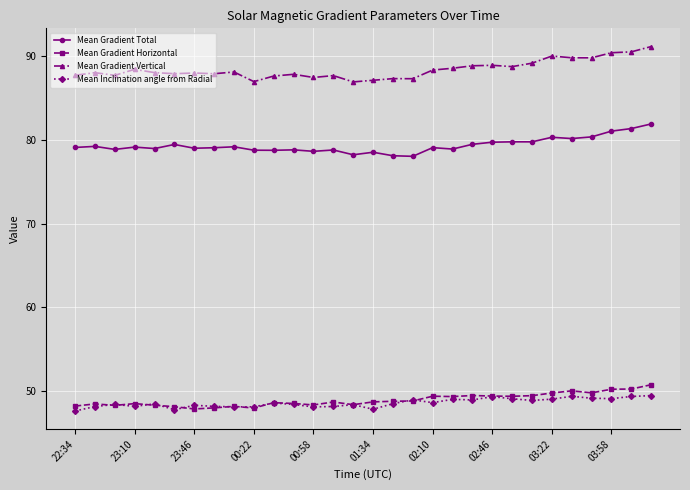

True or false: Mean Gradient Vertical has more than 0 interior local peaks.

True